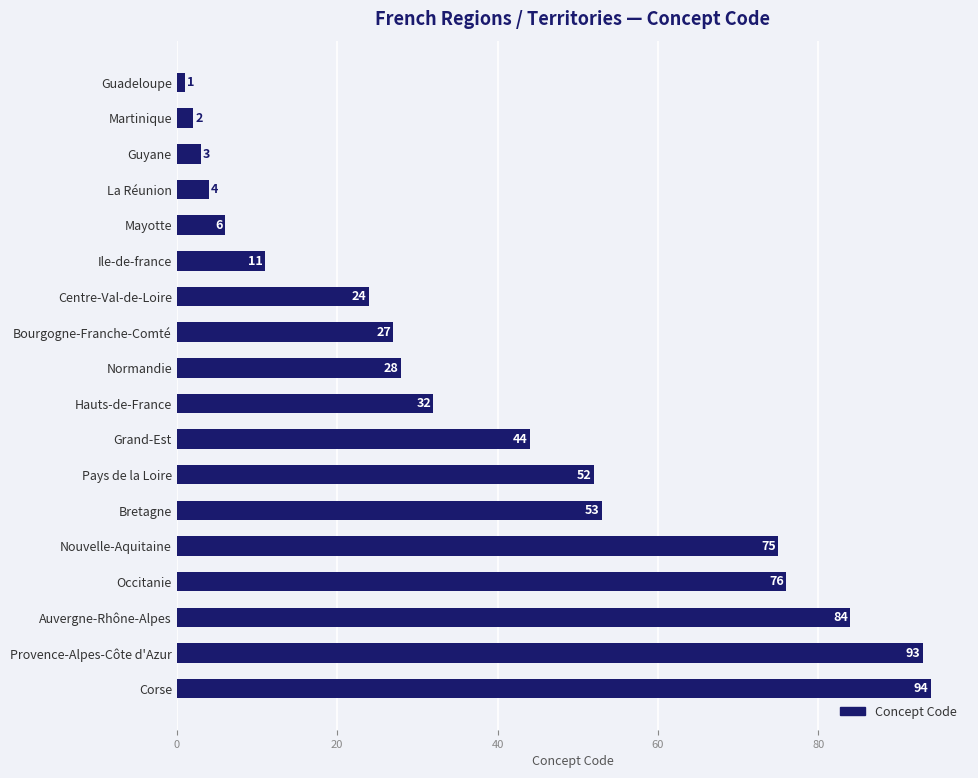

Does the chart contain stacked bars?

No